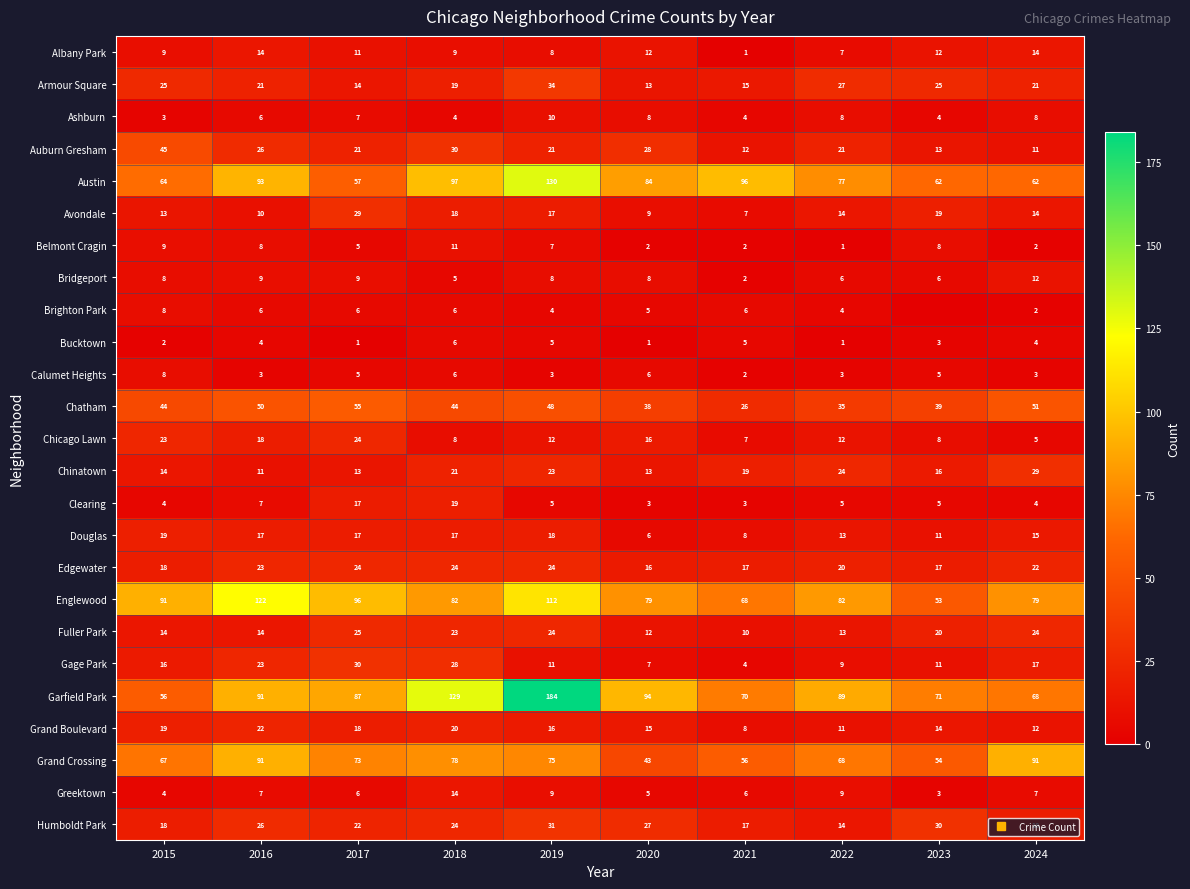

Is the value of Auburn Gresham at 2018 greater than the value of Calumet Heights at 2017?

Yes